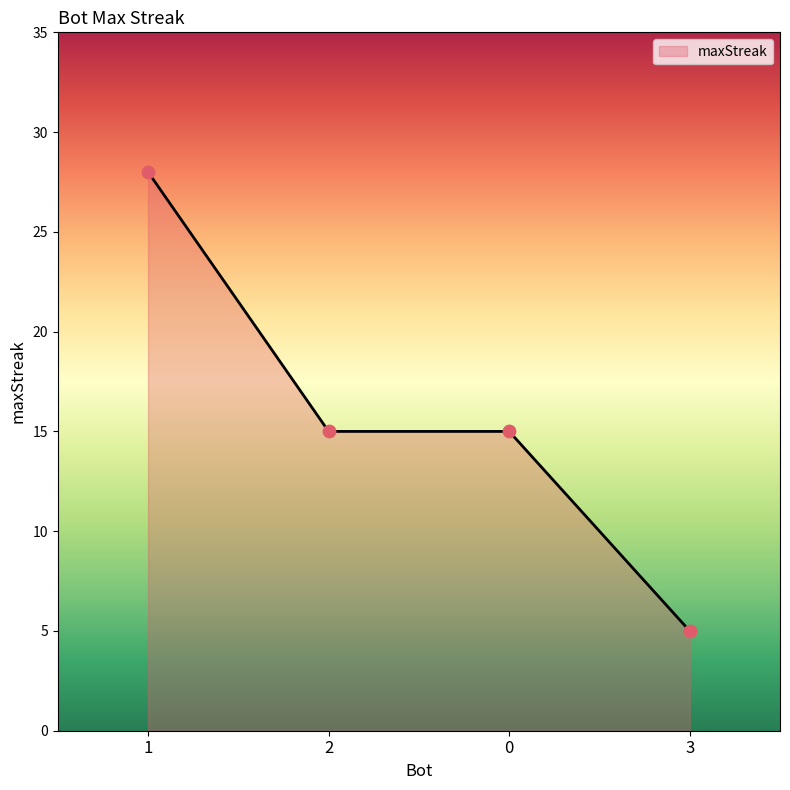

Which has a higher value, 2 or 1?

1